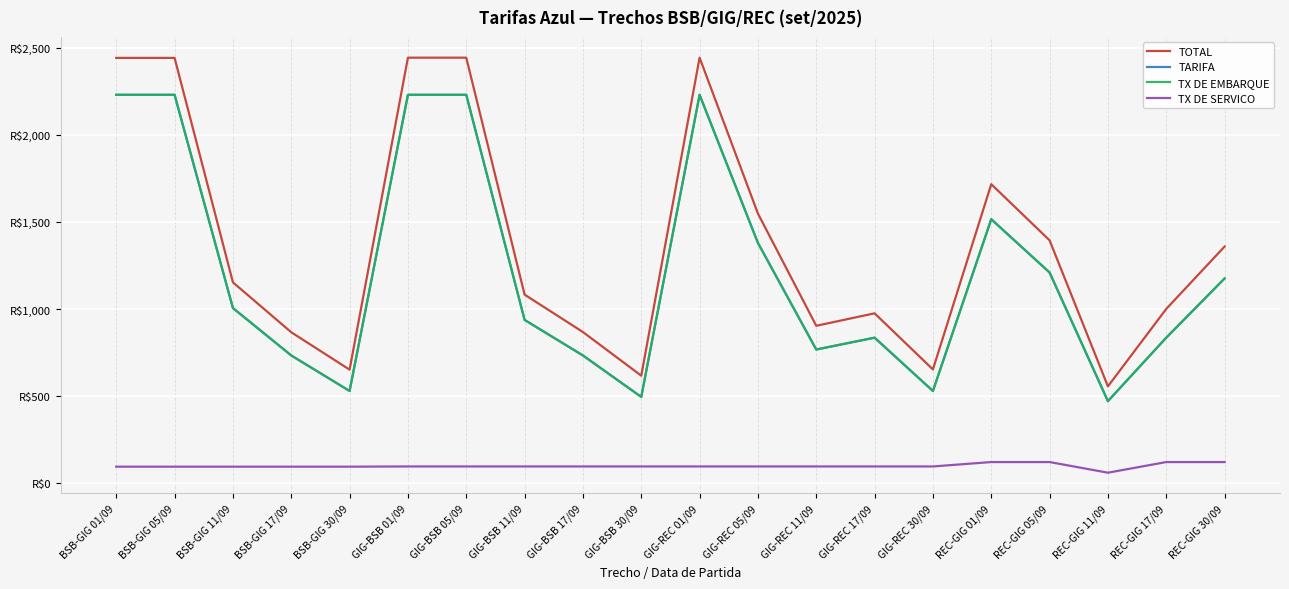

Does the chart display data point markers on the line(s)?

No